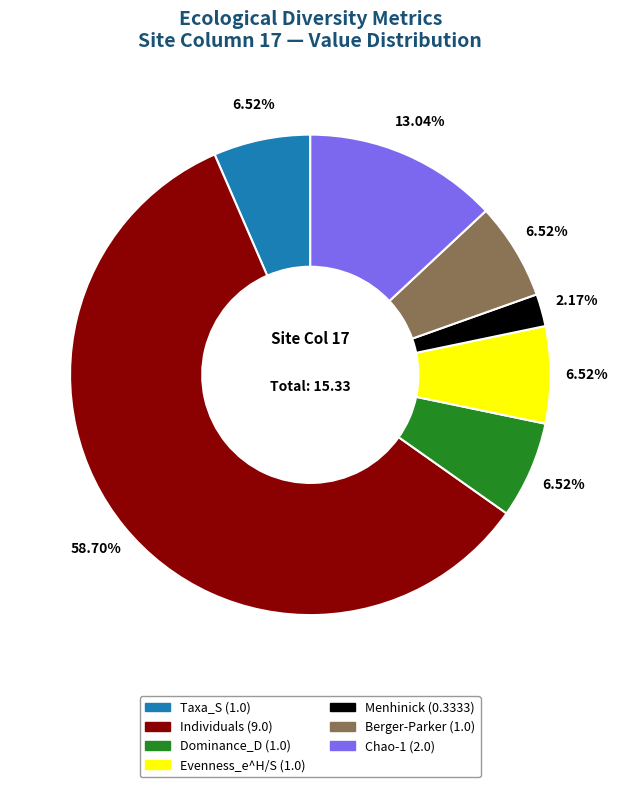

Is there any slice that represents more than half of the pie?

Yes